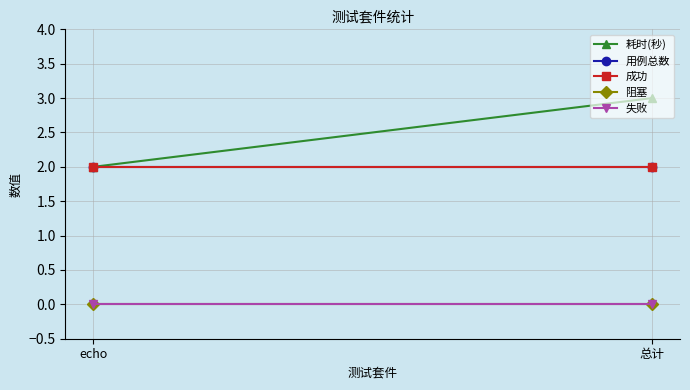

Reading right to left, list all the values displayed in this chart.

耗时(秒): 总计=3	echo=2
用例总数: 总计=2	echo=2
成功: 总计=2	echo=2
阻塞: 总计=0	echo=0
失败: 总计=0	echo=0